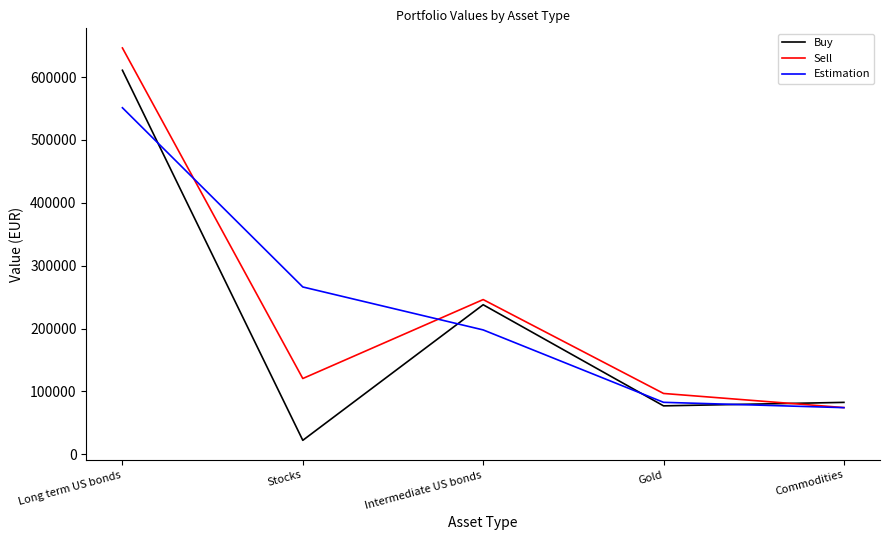

Is the value of Sell at Gold greater than the value of Buy at Commodities?

Yes